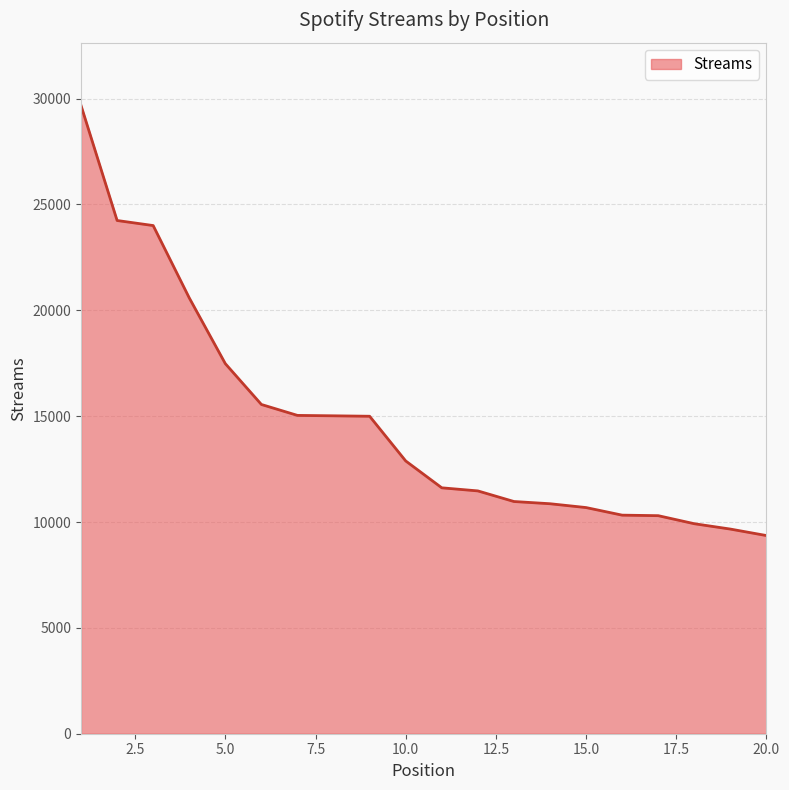

What is the smallest value displayed?

9360